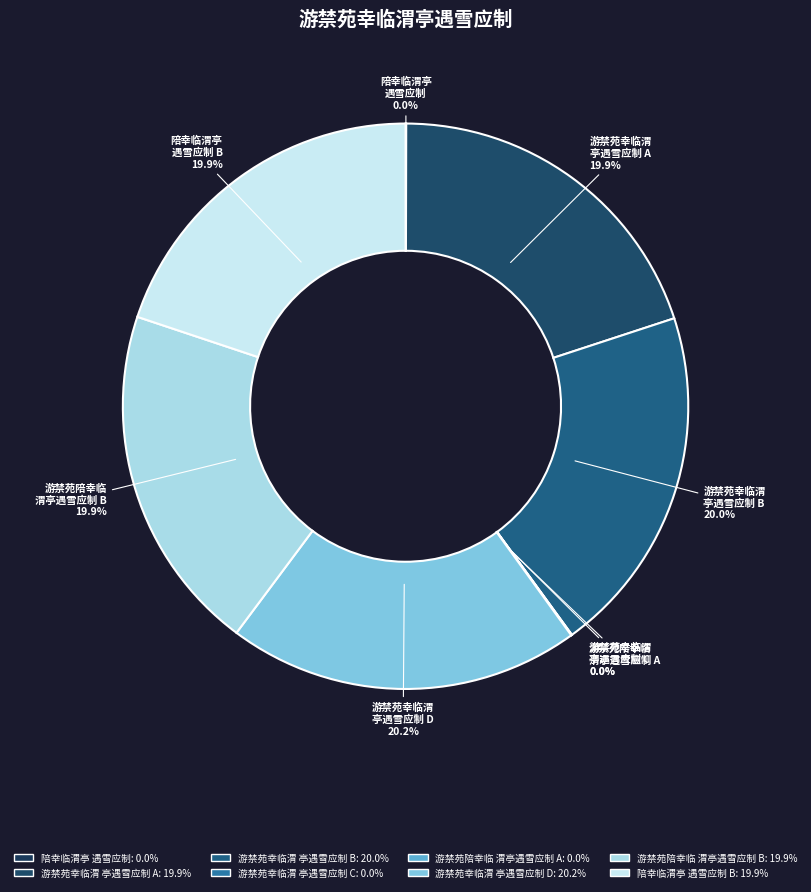

How many segments does this pie chart have?

8